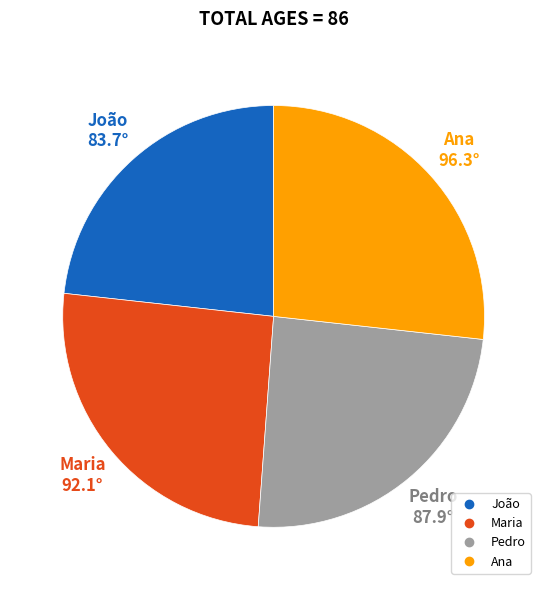

How many slices are in this pie chart?

4